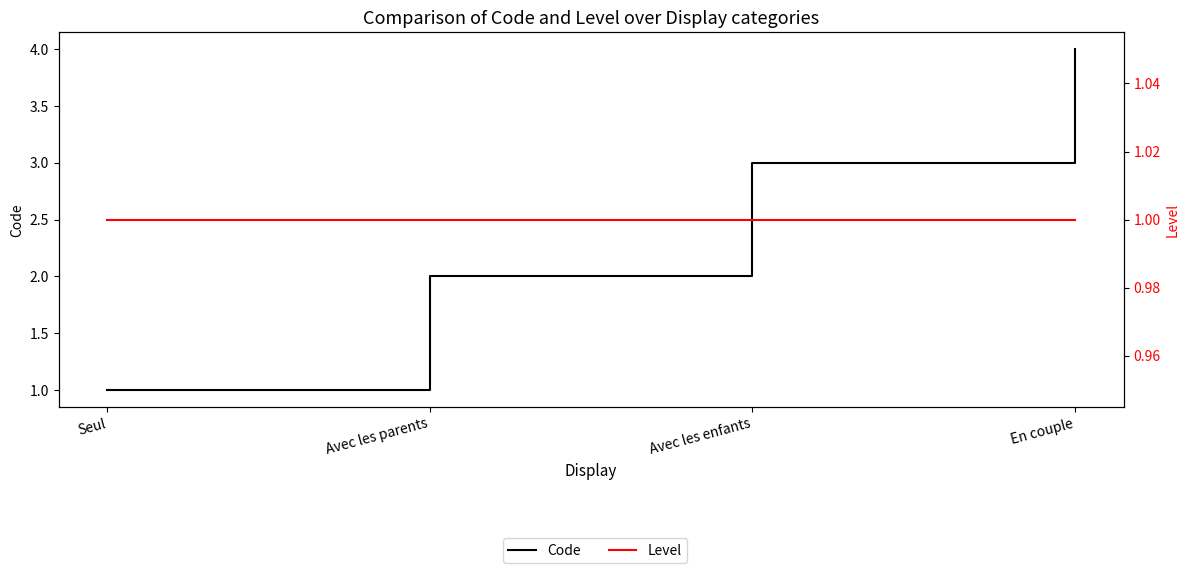

At which category is the sum across all series the highest?

En couple